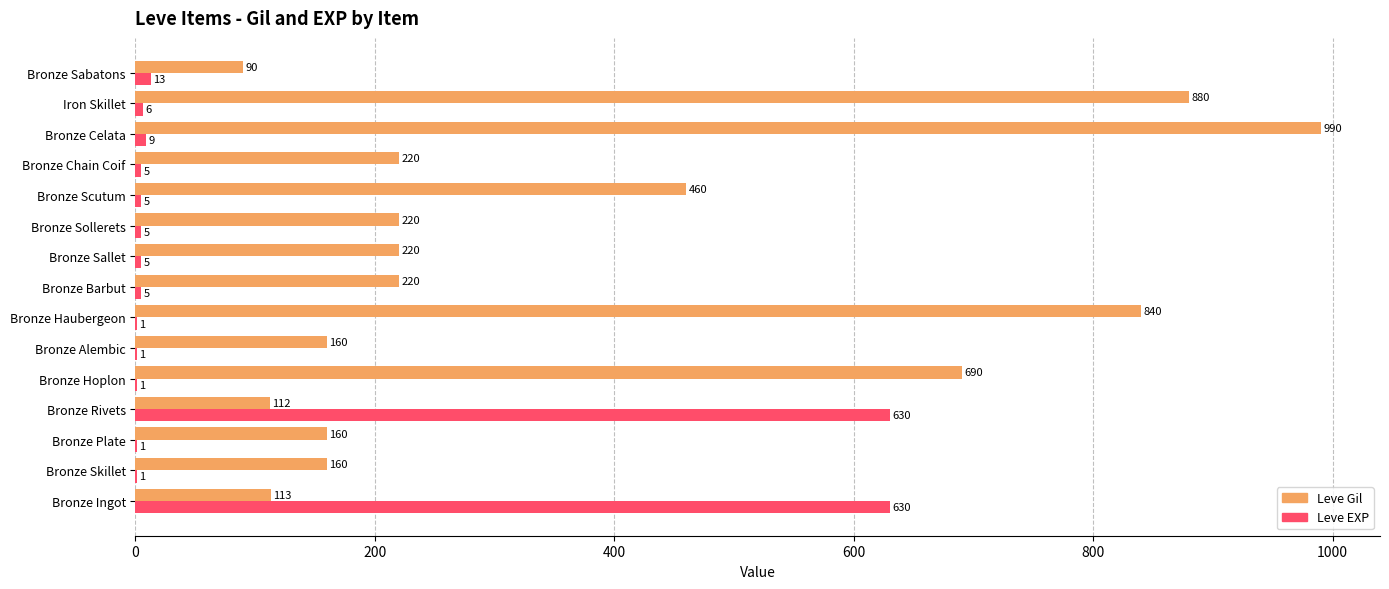

Which series changed the most between Bronze Skillet and Bronze Hoplon?

Leve Gil